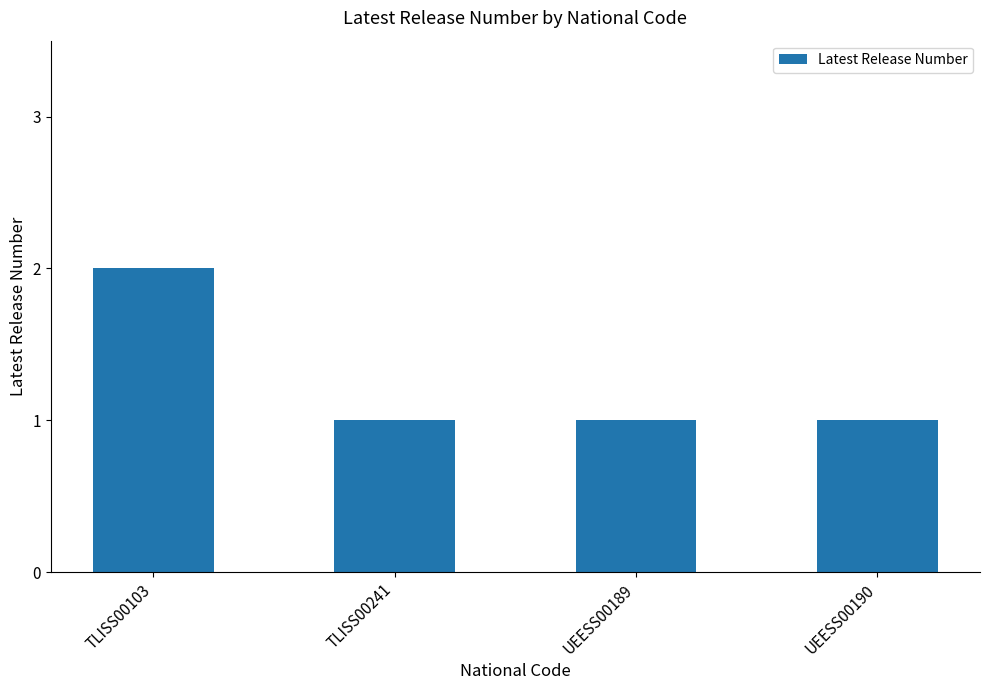

What is the value of the 2nd bar from the left?

1